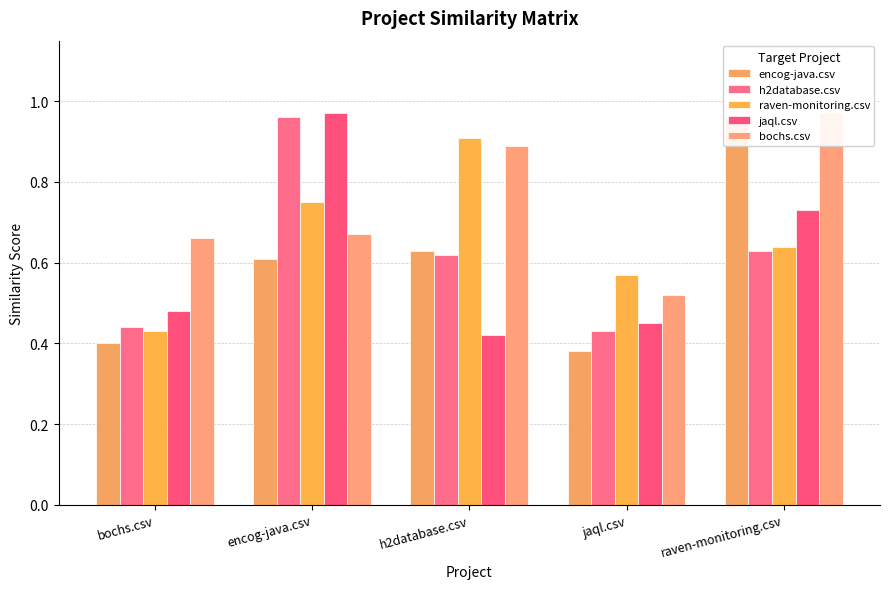

Reading left to right, extract all data points from this chart.

encog-java.csv: 0.4	0.6	0.6	0.4	1.0
h2database.csv: 0.4	1.0	0.6	0.4	0.6
raven-monitoring.csv: 0.4	0.8	0.9	0.6	0.6
jaql.csv: 0.5	1.0	0.4	0.5	0.7
bochs.csv: 0.7	0.7	0.9	0.5	1.0